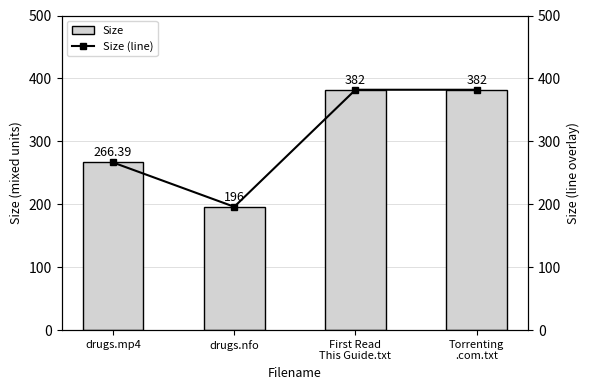

What position from the right is drugs.mp4?

4